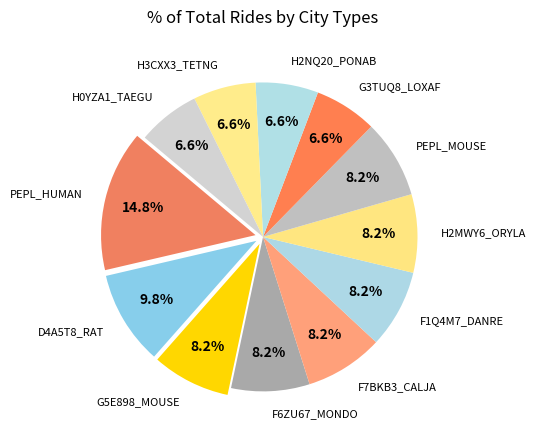

Is there a majority slice in this chart?

No